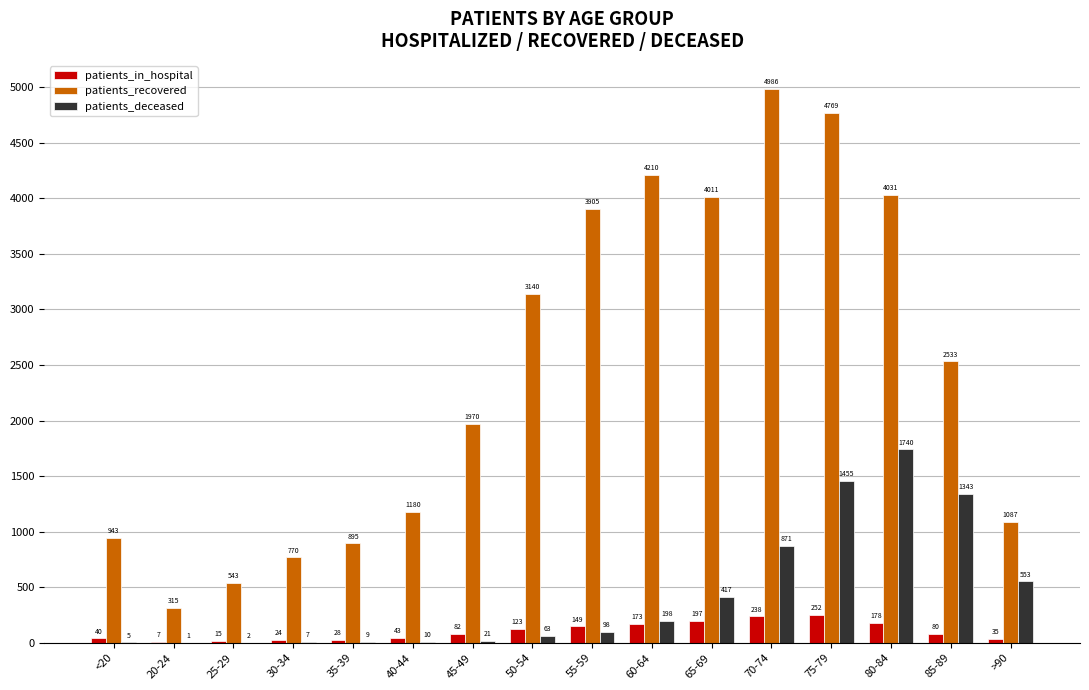

At which label does patients_recovered first exceed 2533?

50-54